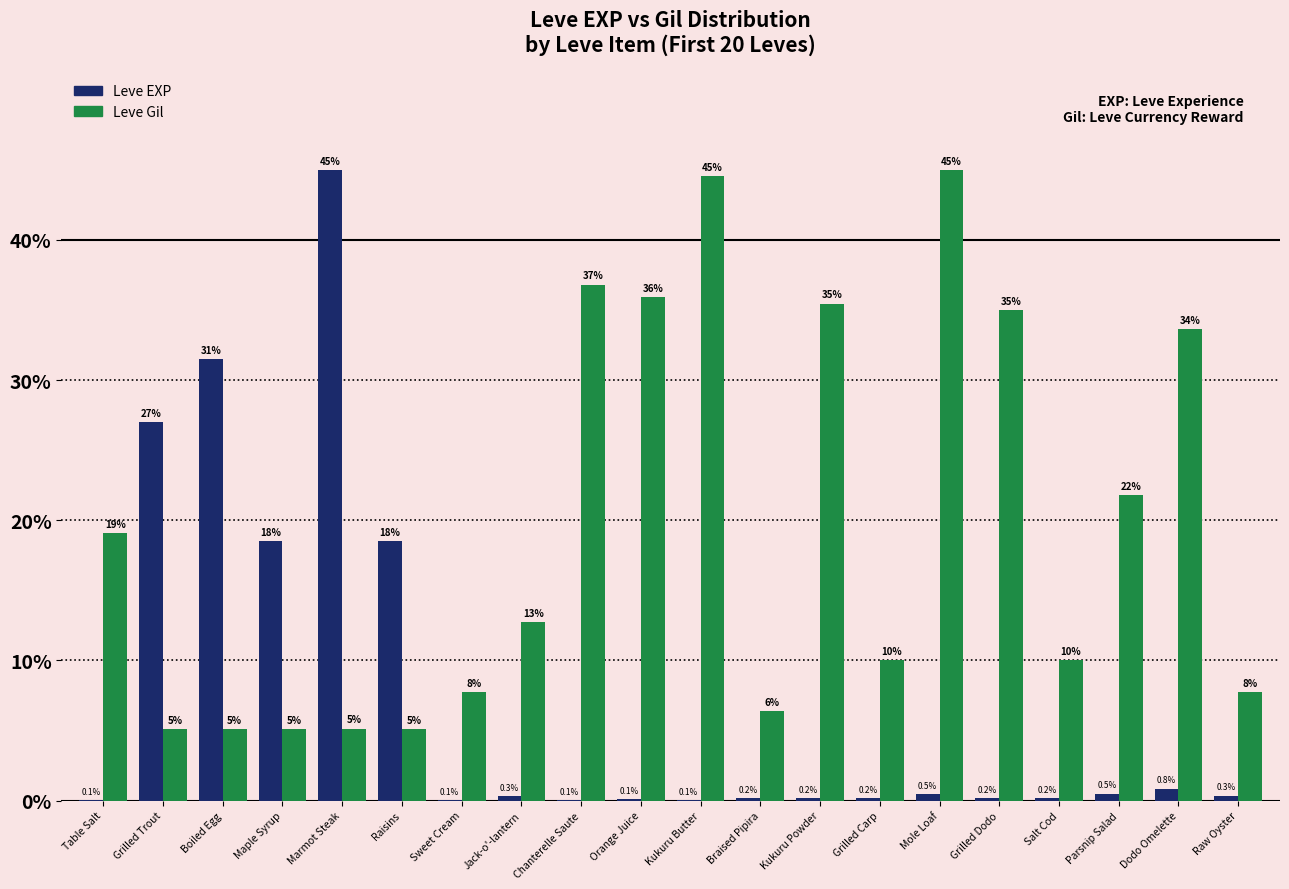

Count the number of categories in the chart.

20